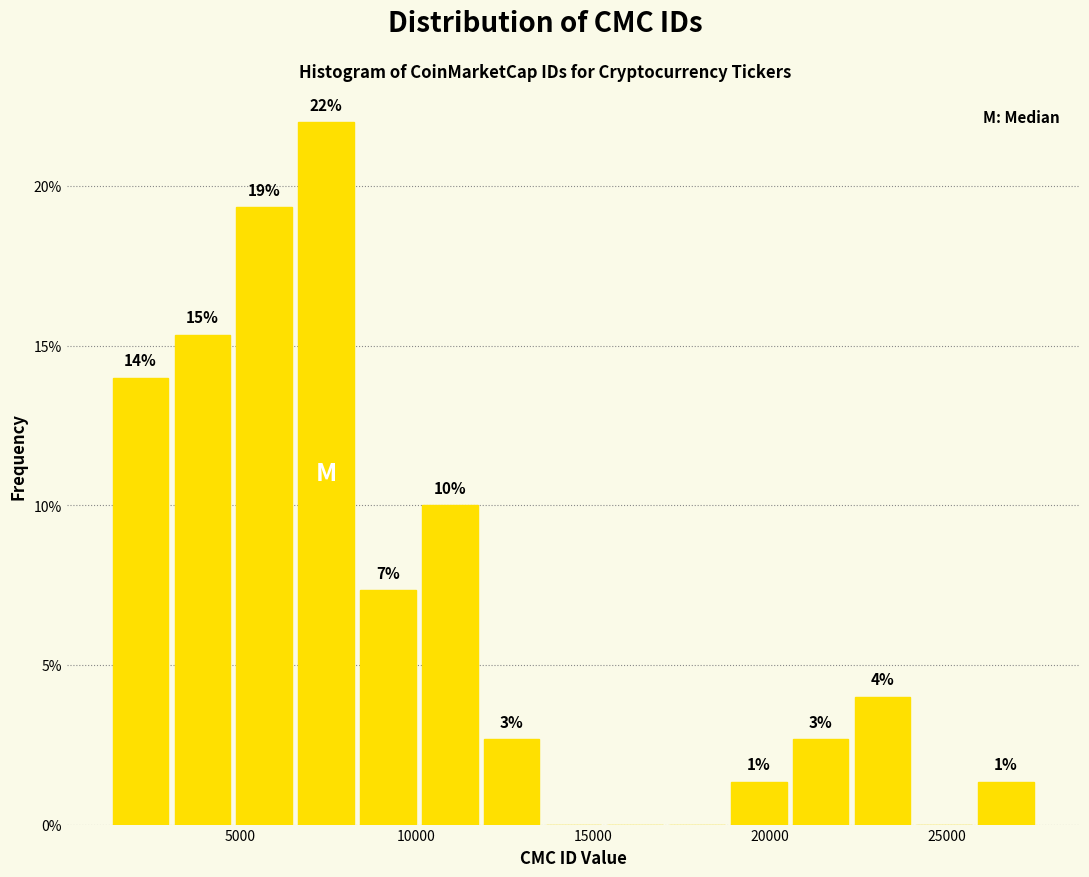

Read against the x-axis, roughly where is the centre of the tallest bar?

7500